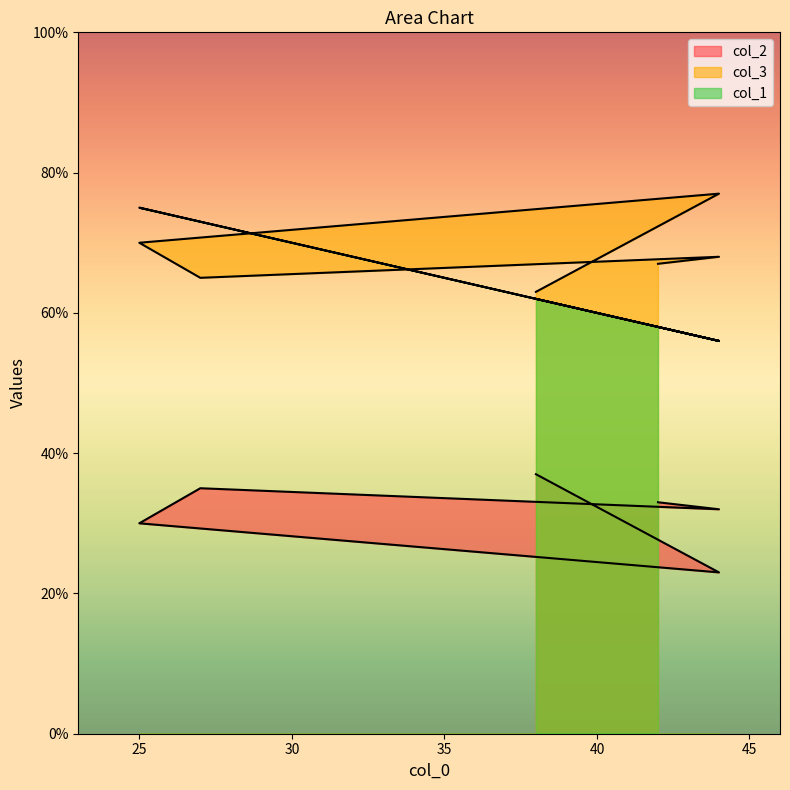

Reading left to right, list all the values displayed in this chart.

col_2: 37	23	30	35	32	33
col_3: 63	77	70	65	68	67
col_1: 62	56	75	73	56	58